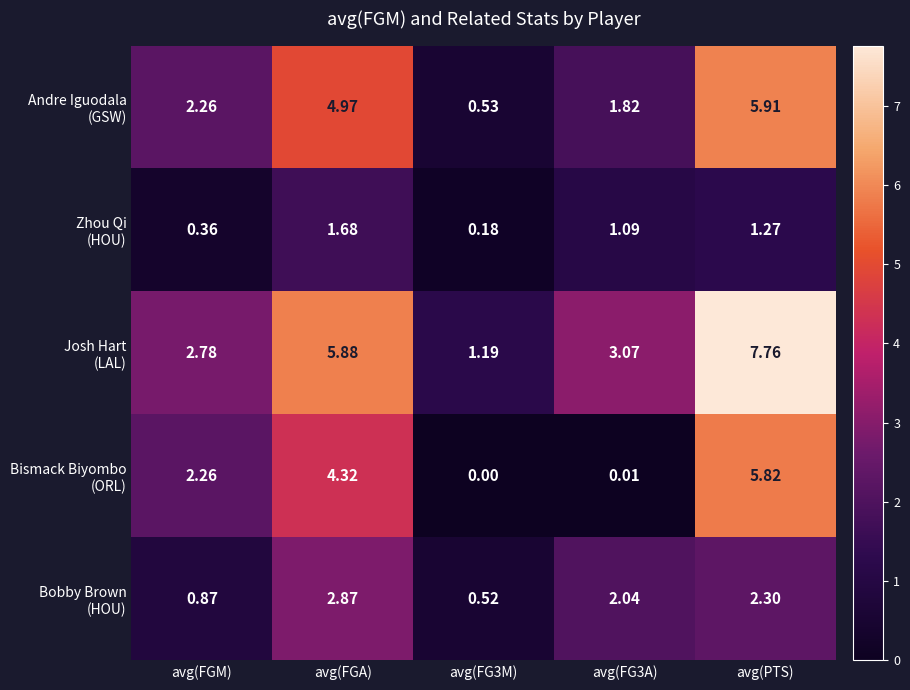

At which category is the sum across all series the highest?

avg(PTS)